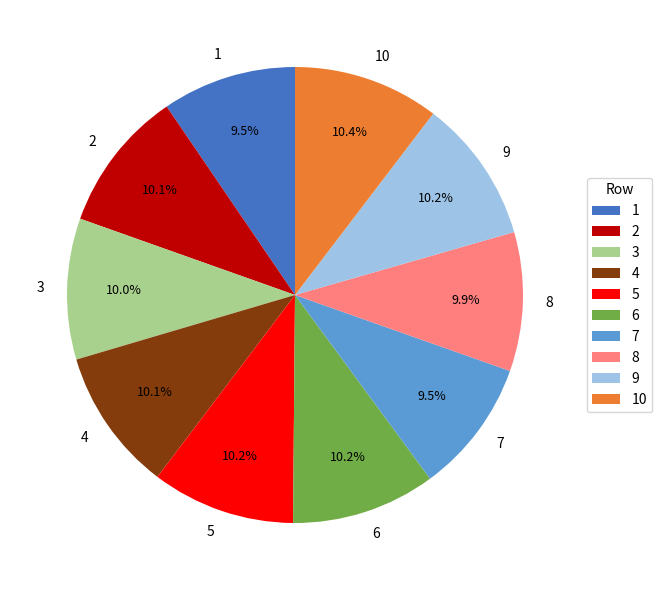

Does 2 account for over 50% of the chart?

No